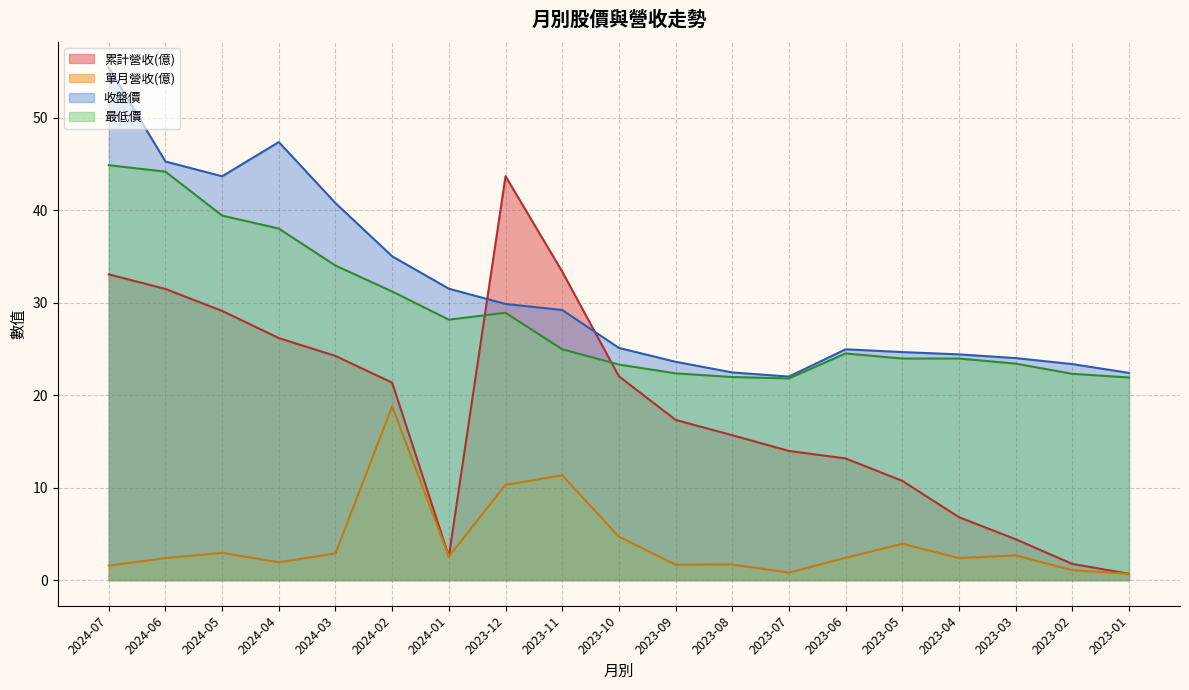

Where is the first local minimum for 收盤價?

2024-05